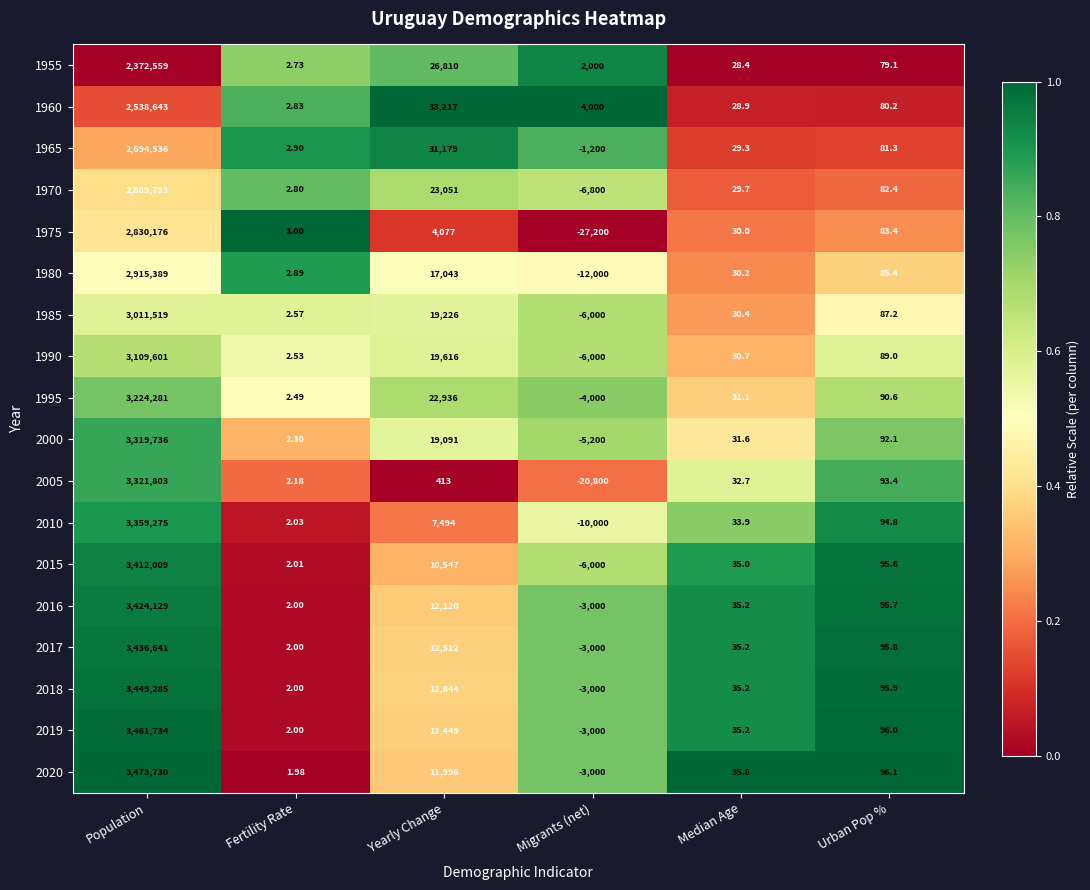

Which series changed the most between Yearly Change and Median Age?

1960